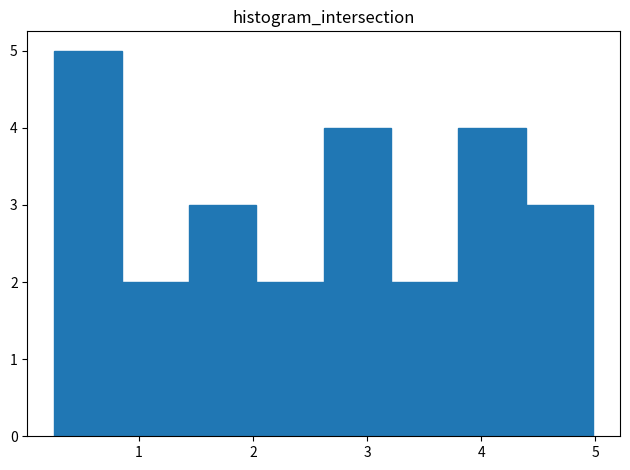

Reading left to right, list every bar in this chart as the range it spans on the x-axis followed by its height. Neither the bar edges nor the heights are printed on the chart, so give them approximately, as read against the axes.

0.3 to 0.8: 5
0.8 to 1.4: 2
1.4 to 2.0: 3
2.0 to 2.6: 2
2.6 to 3.2: 4
3.2 to 3.8: 2
3.8 to 4.4: 4
4.4 to 5.0: 3